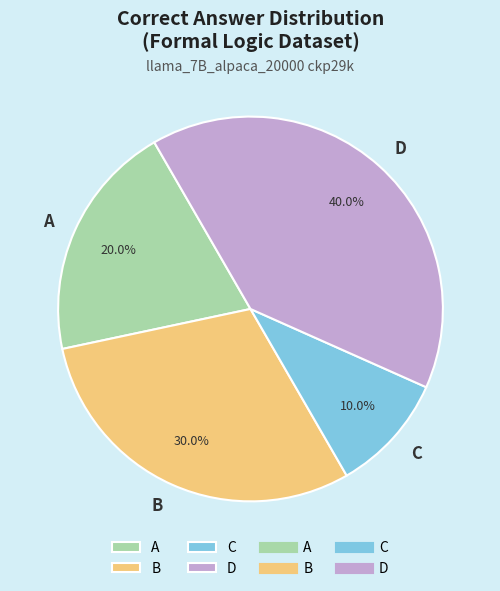

Rank the categories by value from lowest to highest.

C, A, B, D